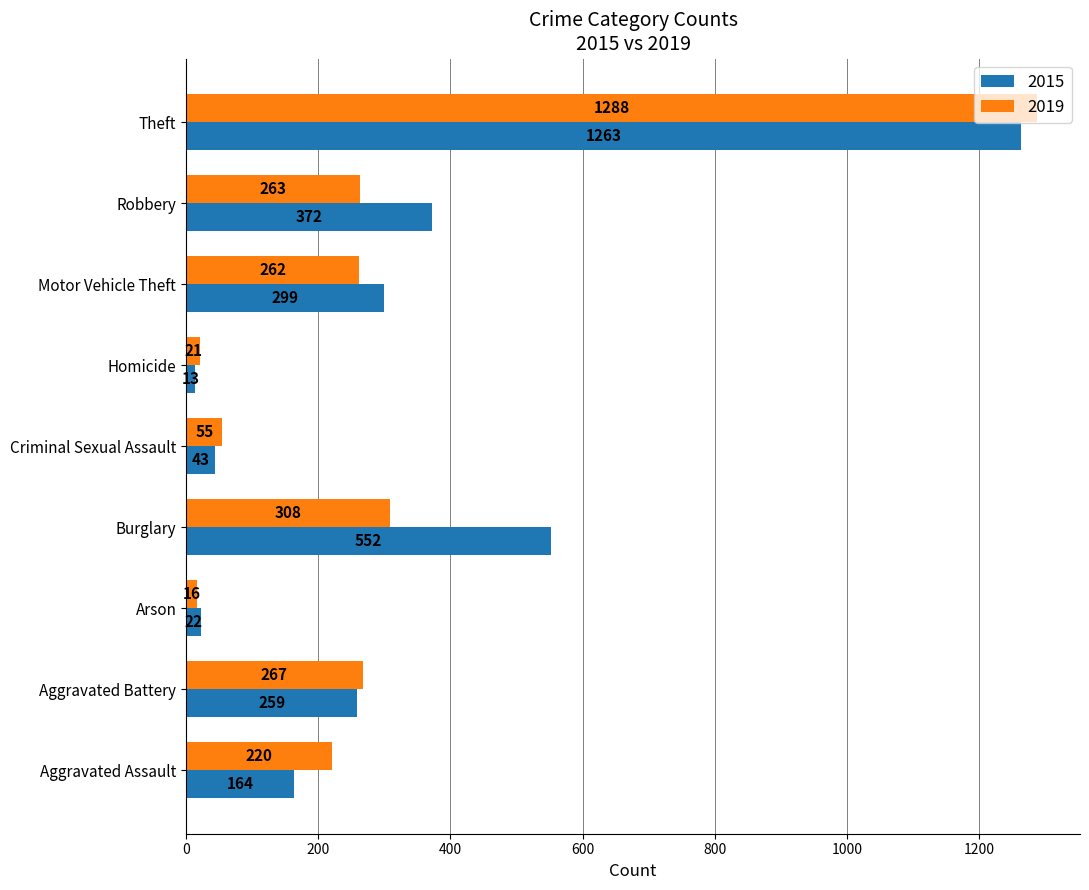

At which category does the chart reach its peak across all series?

Theft